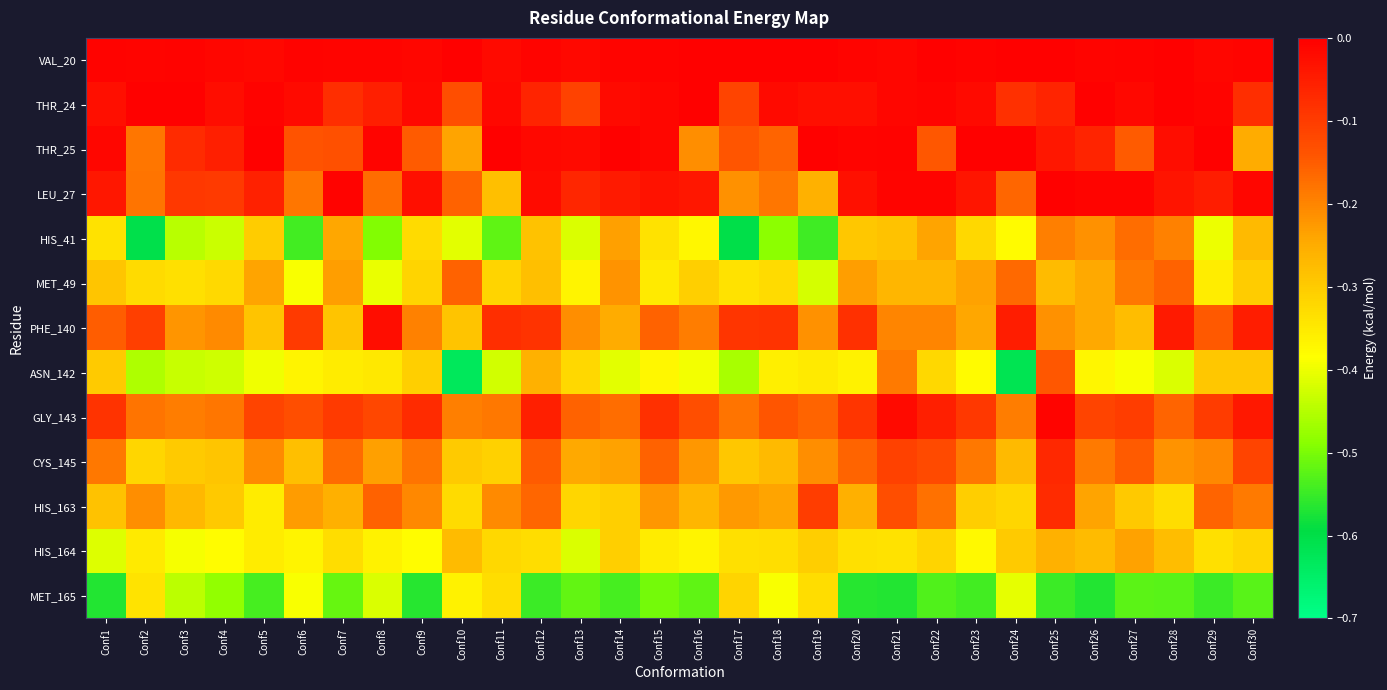

Which series has the widest spread of values?

ASN_142